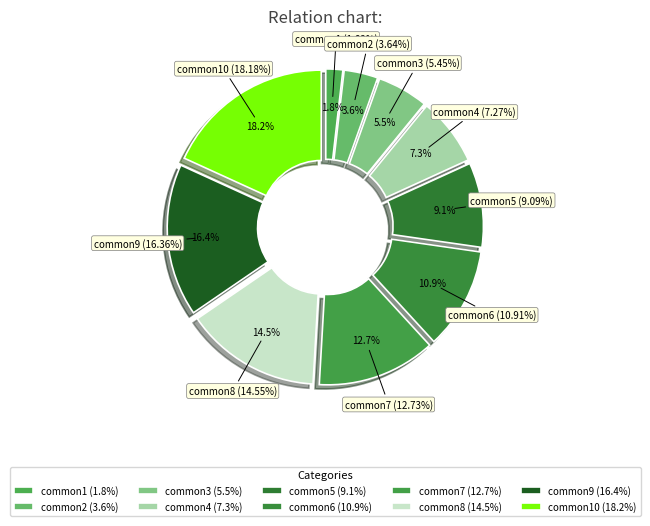

Is there any slice that represents more than half of the pie?

No